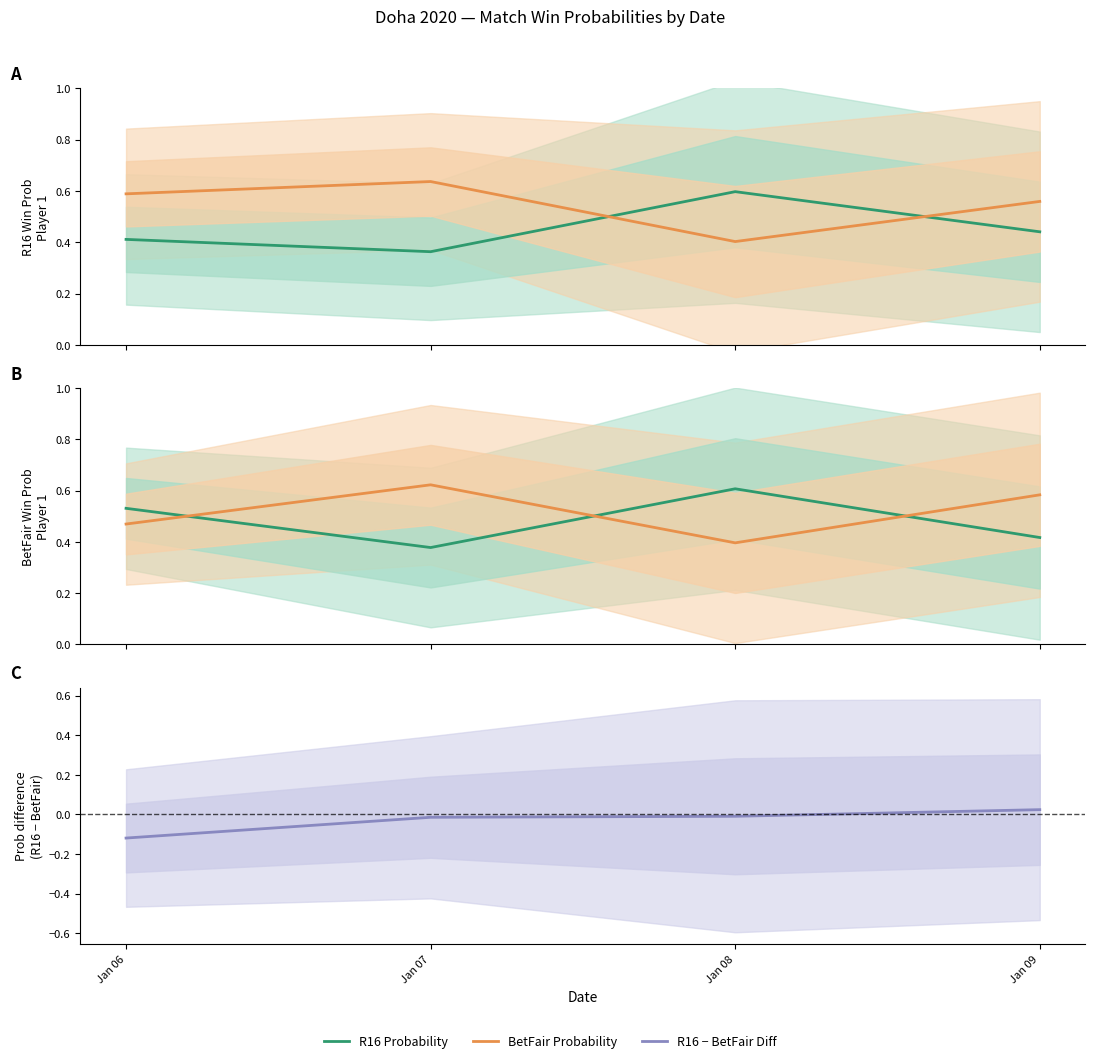

What is the minimum value shown in the chart?

-0.1